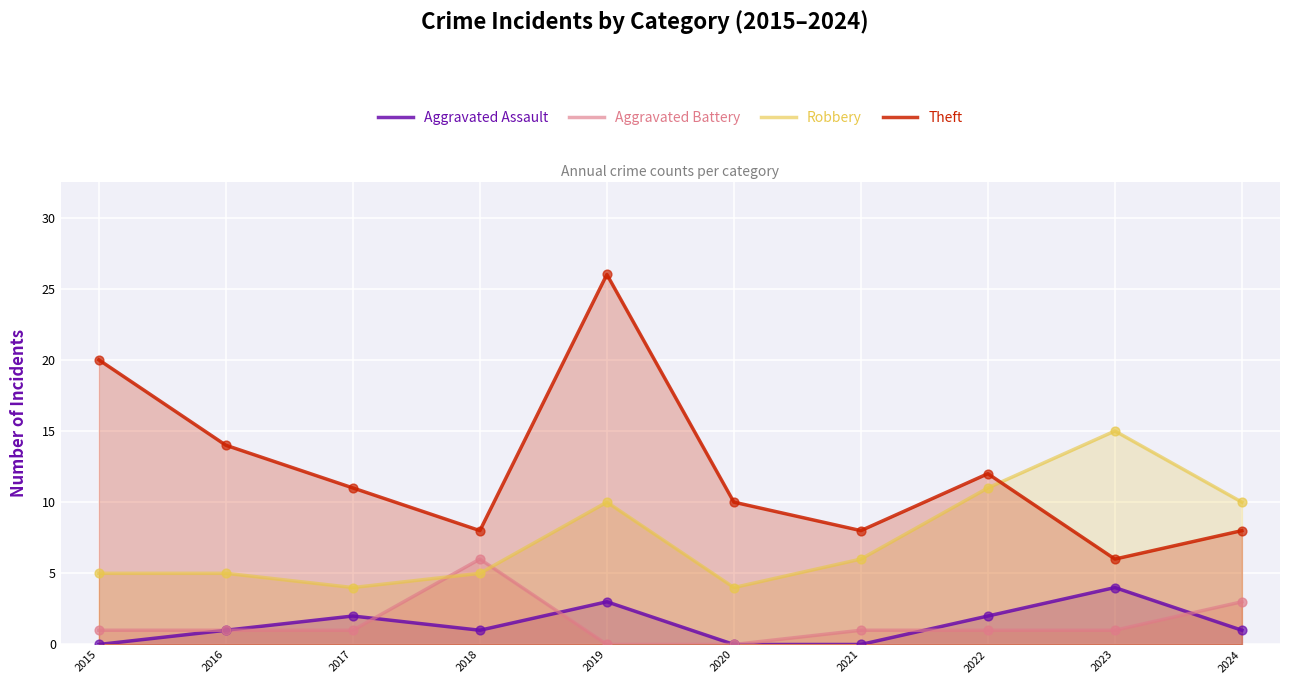

Which series has the largest total across all categories?

Theft